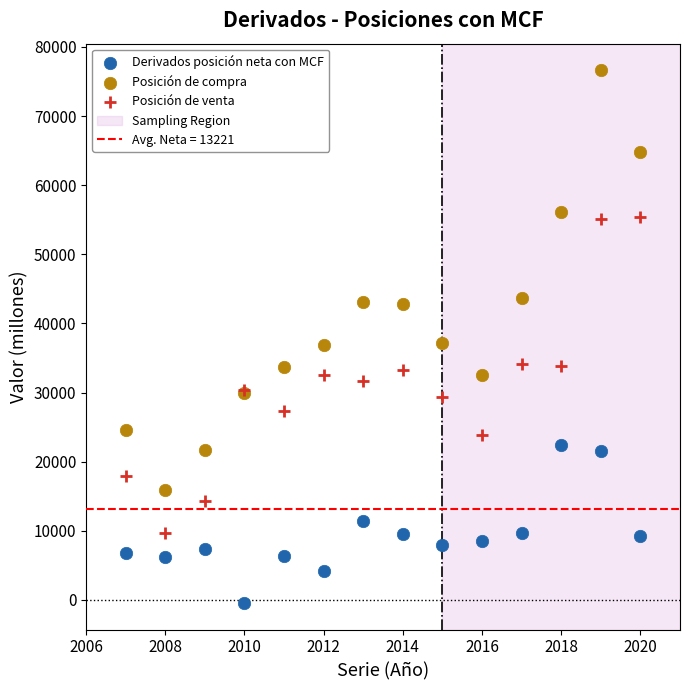

Which series reaches the minimum Y coordinate?

Derivados posición neta con MCF